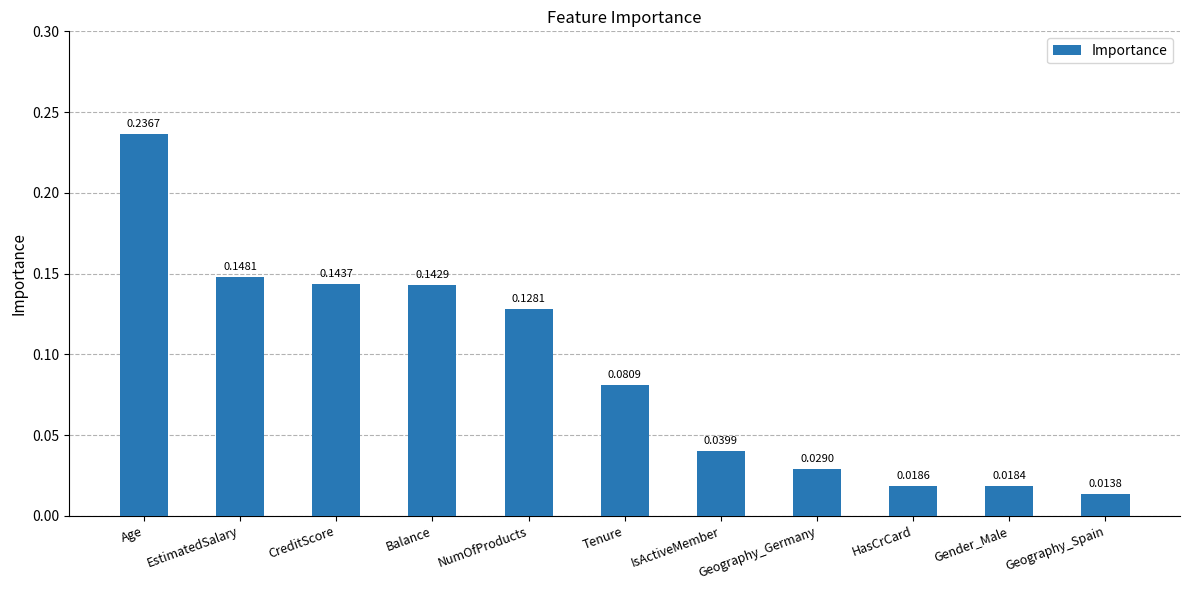

What is the label of the 5th bar from the right?

IsActiveMember